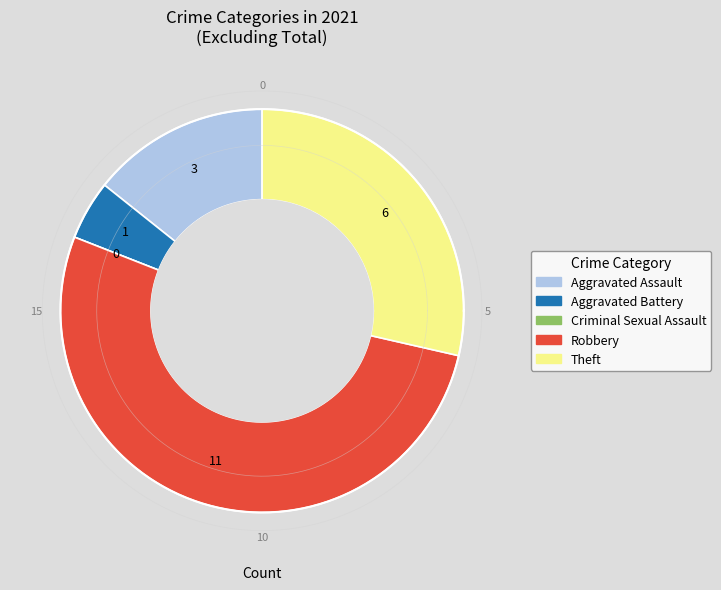

How many segments does this pie chart have?

5